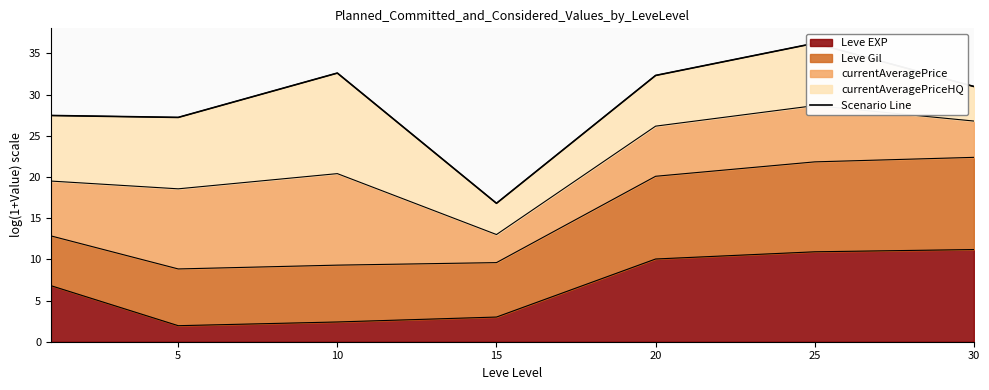

What is the lowest value of the Leve EXP series?

1.9